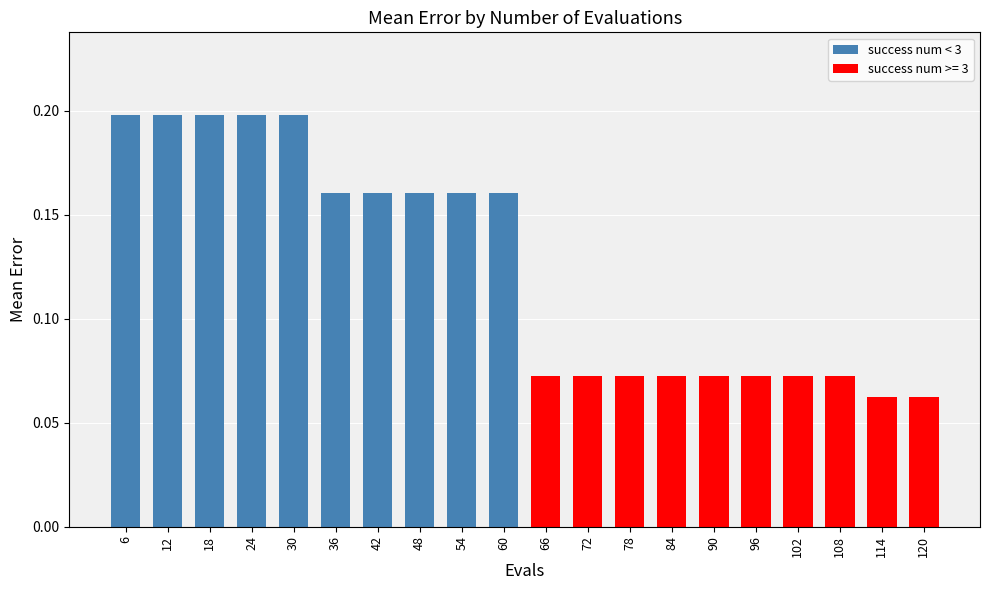

True or false: the data shows 0.1 at 60.

False